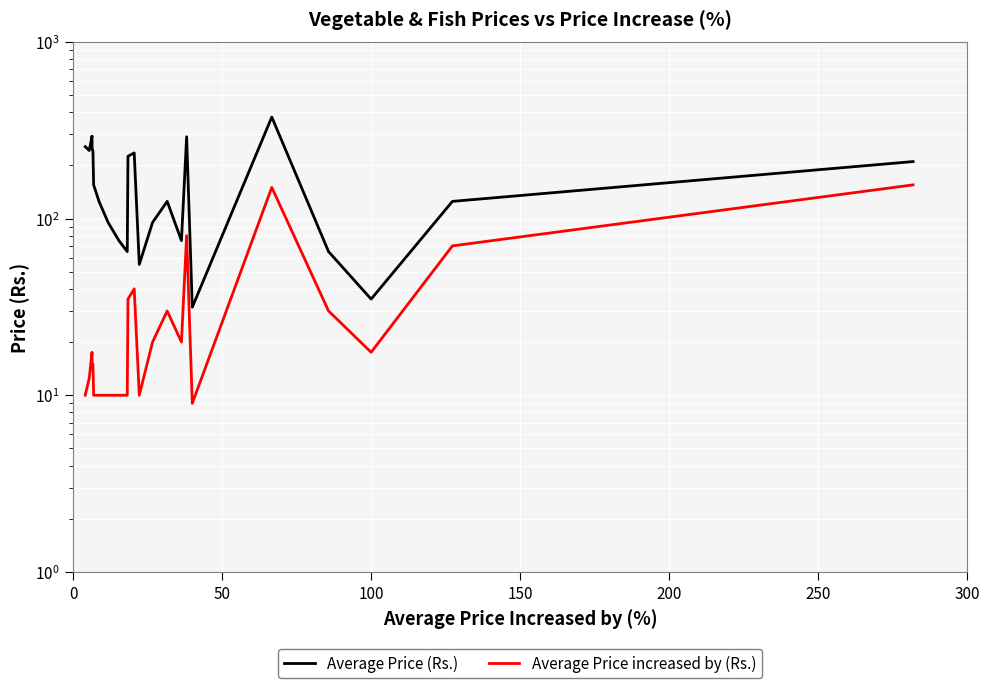

Which series has the largest range (max minus min)?

Average Price (Rs.)